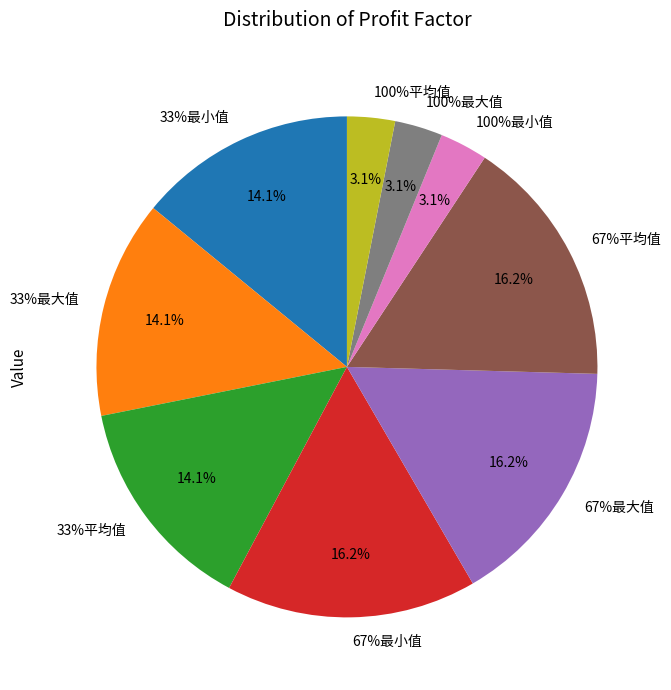

Between 100%平均值 and 100%最小值, which is larger?

100%平均值